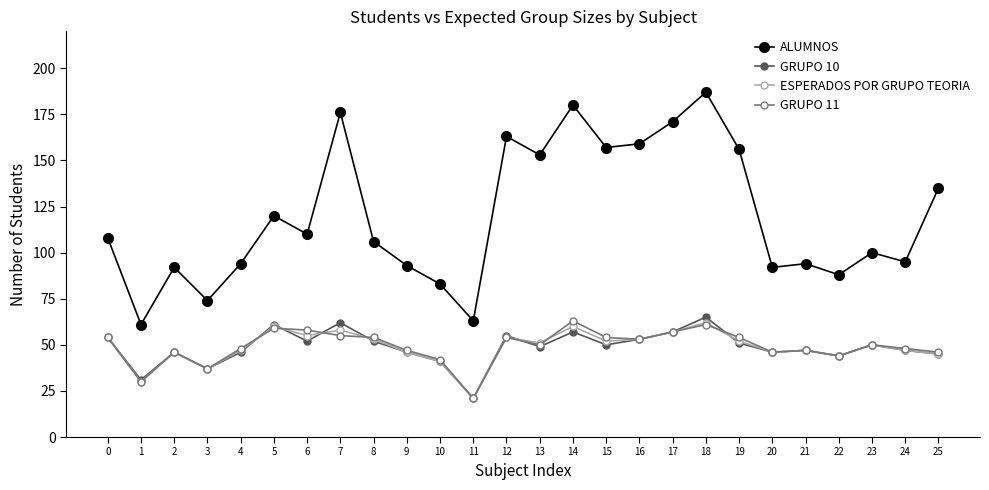

What is the value of the GRUPO 11 point at the 14th from the left?

50